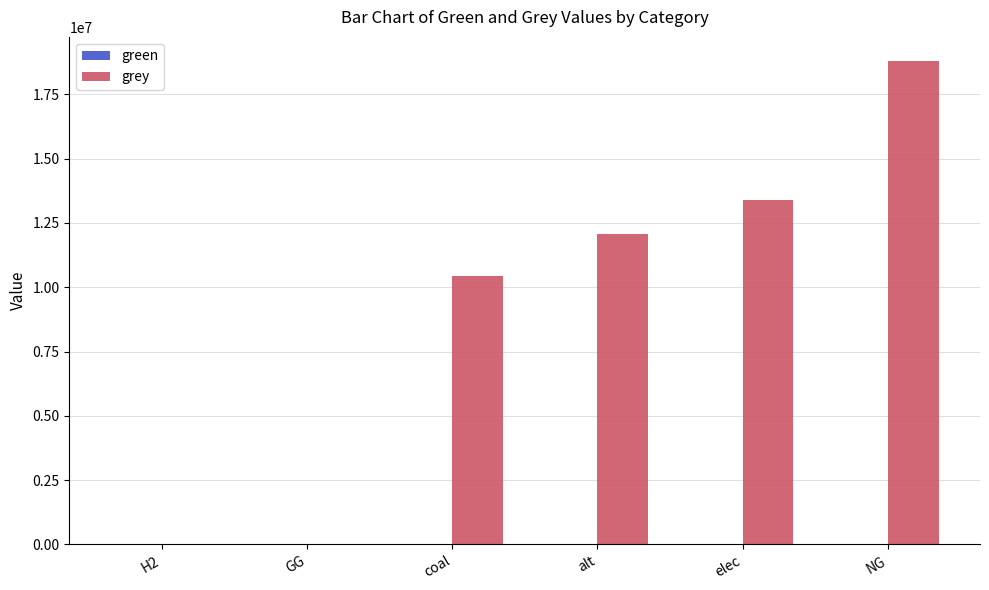

How many categories are shown in the chart?

6